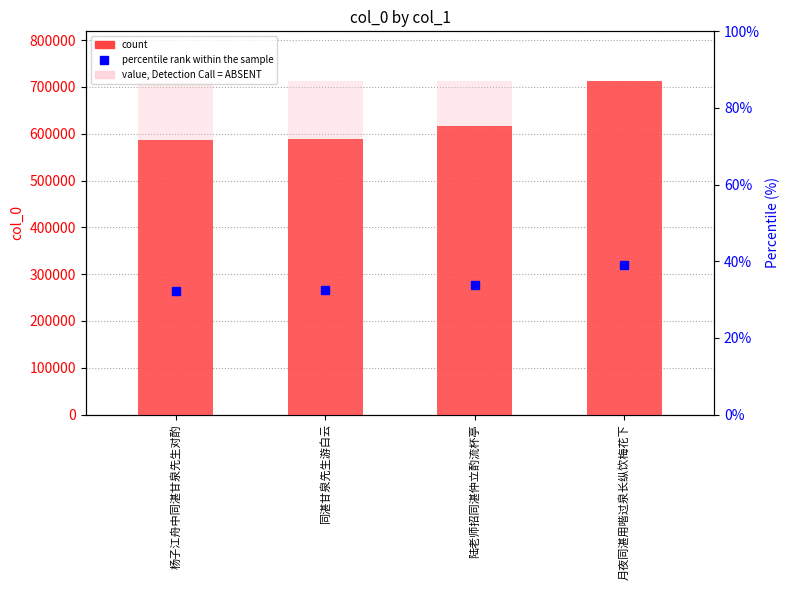

The chart shows a value of 615911 at 陆老师招同湛仲立酌流杯亭. True or false?

True